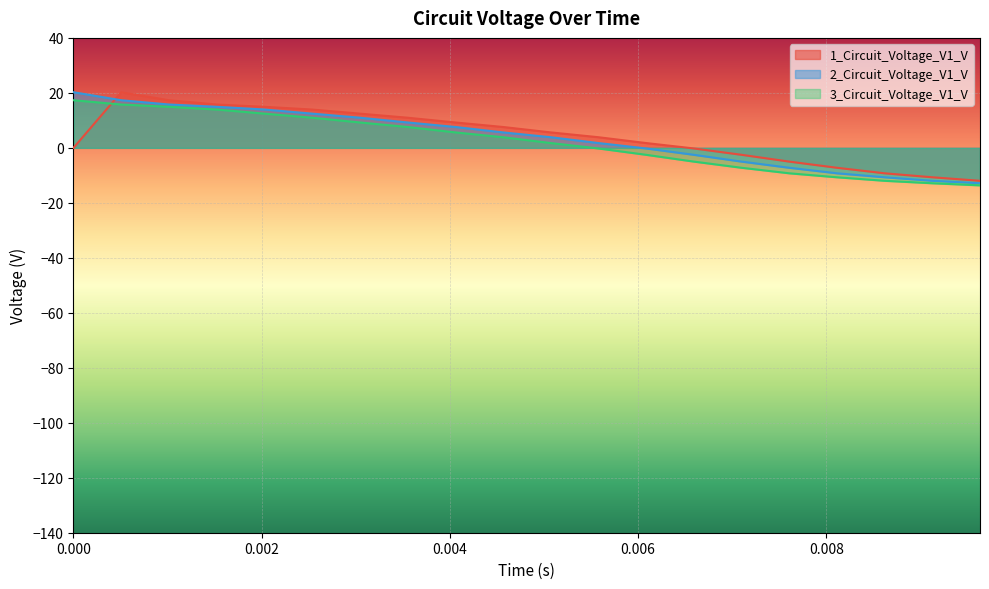

What is the smallest value displayed?

-13.6